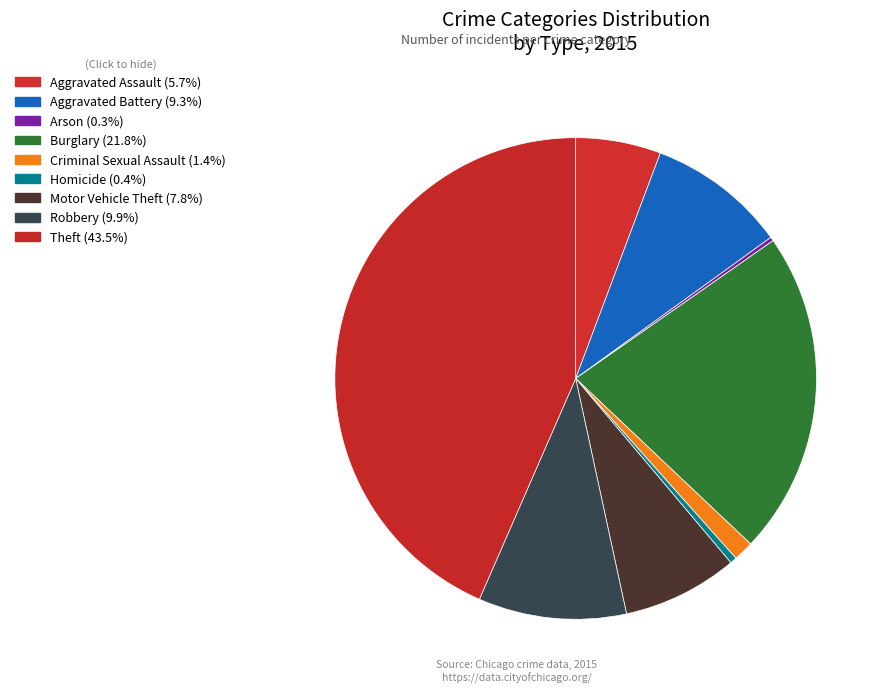

Is it true that Robbery is 25% of the pie?

False